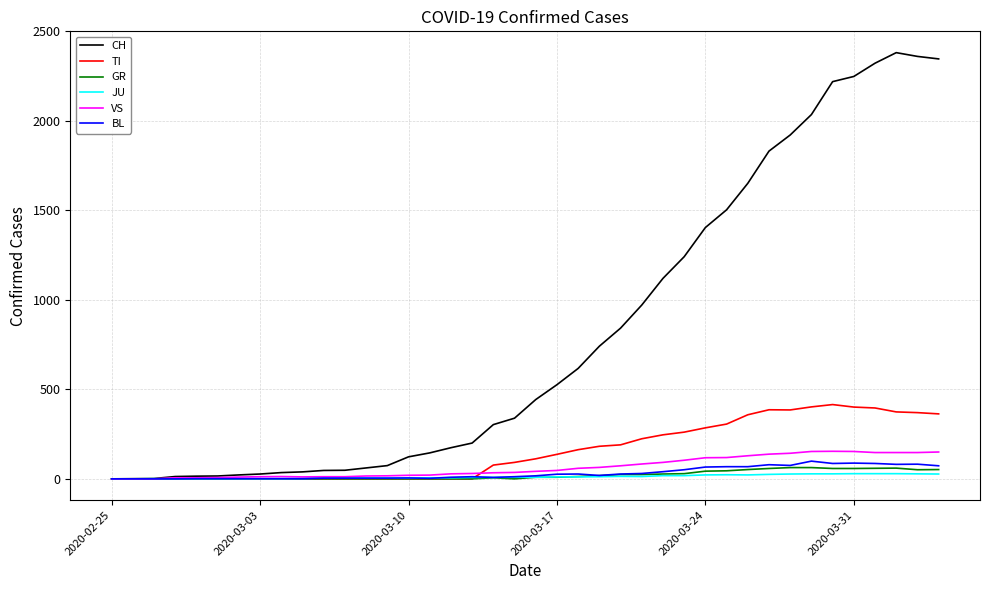

Which series has the largest total across all categories?

CH